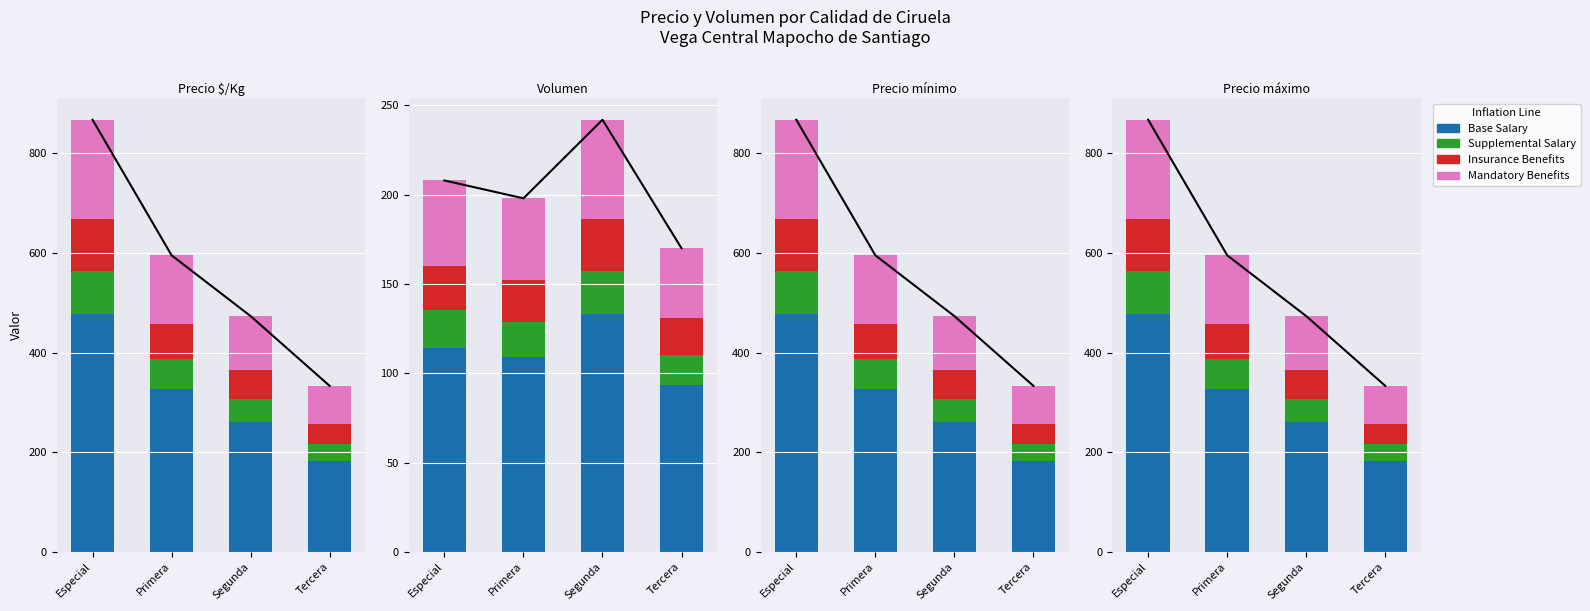

What is the average value of the Mandatory Benefits series?

130.4